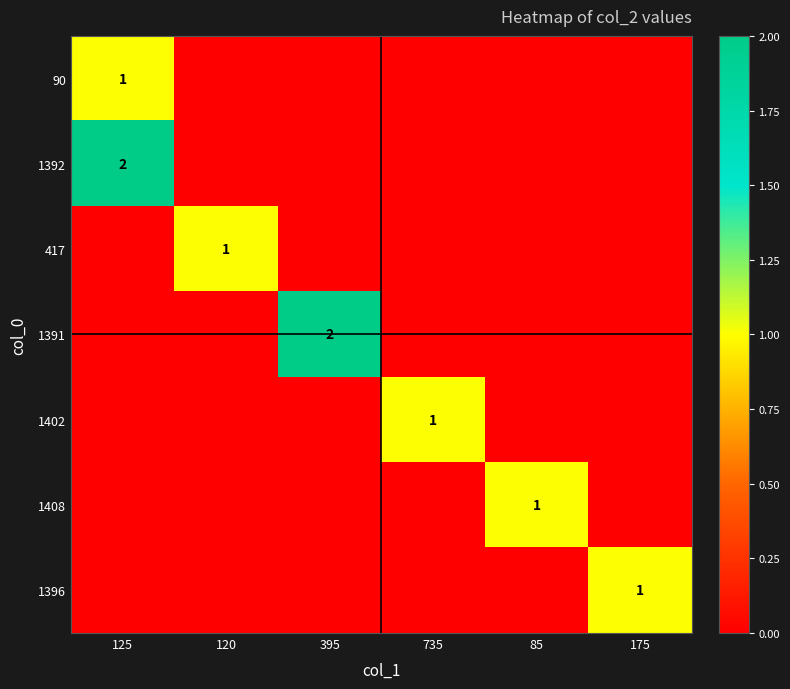

What is the highest value of the 417 series?

1